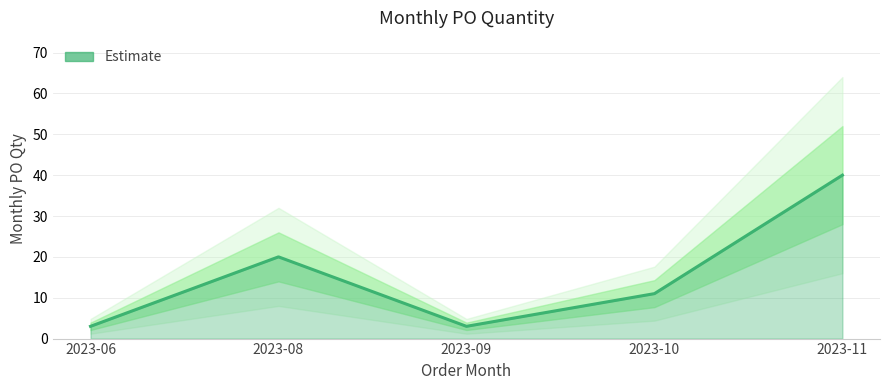

Which category has the highest value across all series?

2023-11